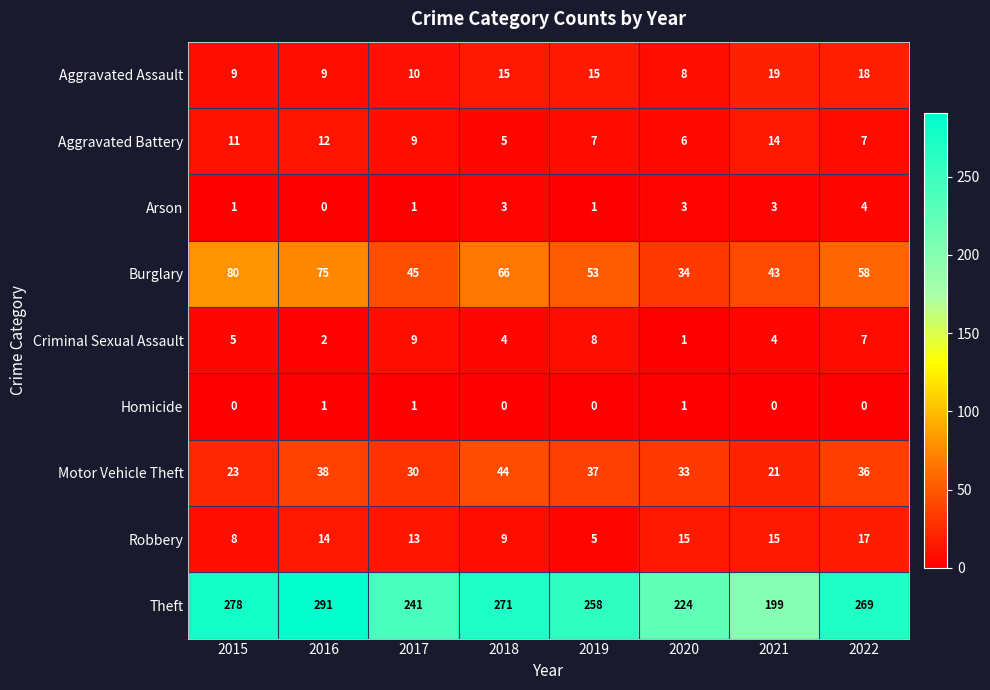

Rank the series by their maximum value, from highest to lowest.

Theft, Burglary, Motor Vehicle Theft, Aggravated Assault, Robbery, Aggravated Battery, Criminal Sexual Assault, Arson, Homicide